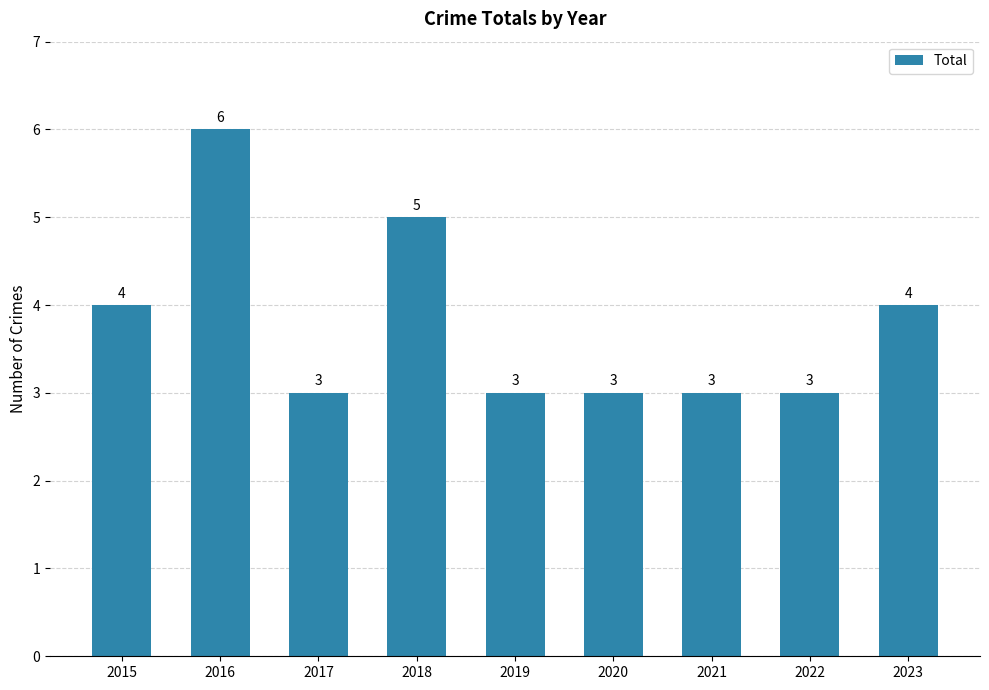

What is the smallest value displayed?

3